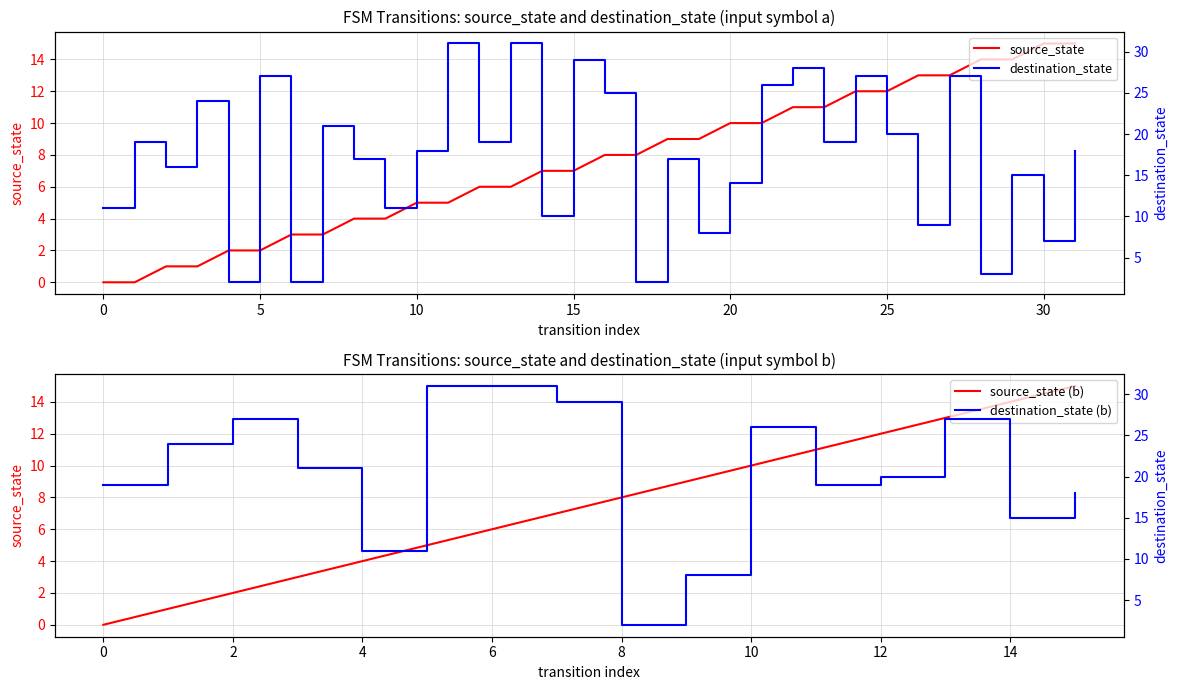

At how many categories does at least one series exceed 14?

22